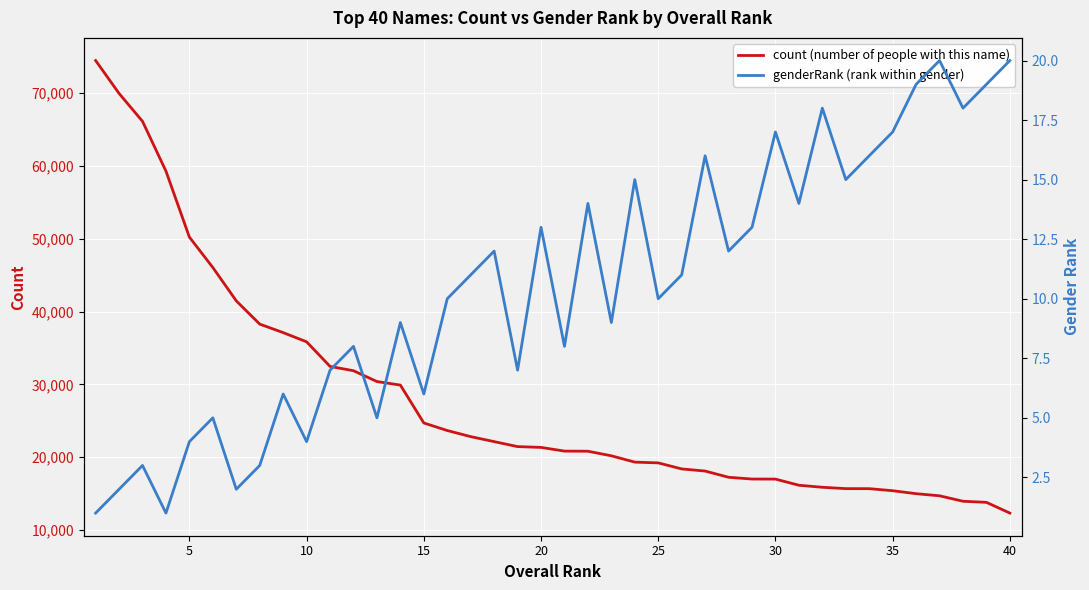

The value of count (number of people with this name) at 10 is 15274. True or false?

False